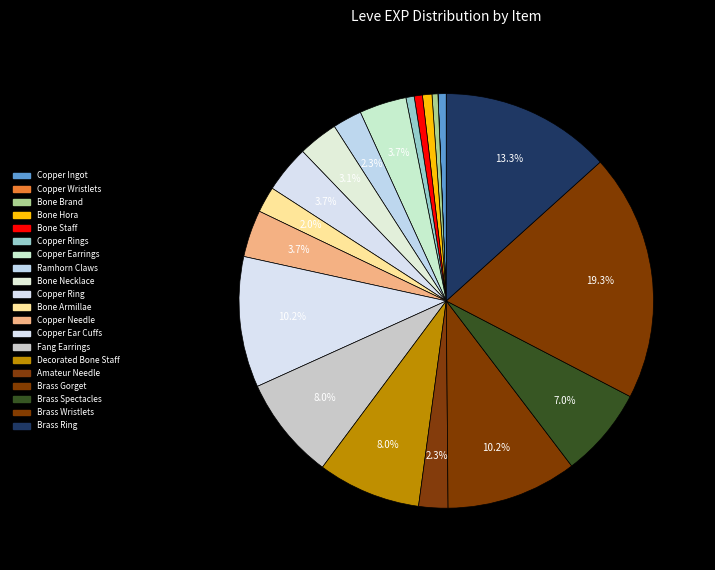

What is the largest slice in the pie chart?

Brass Wristlets